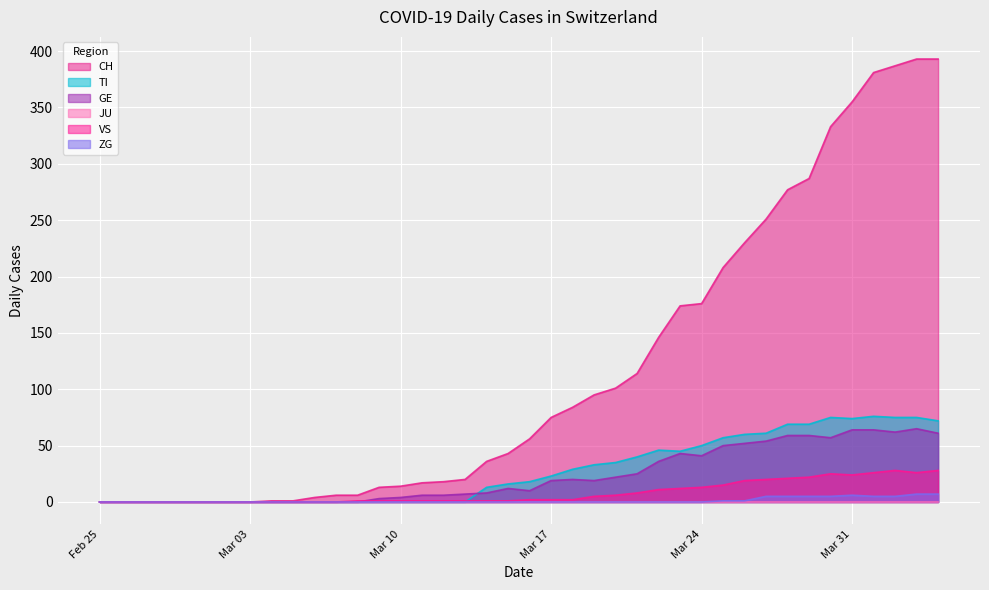

Which series has the largest total across all categories?

CH